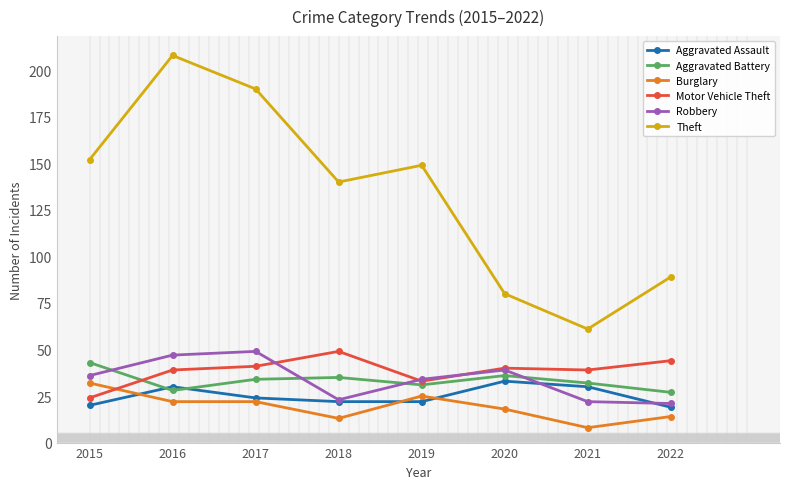

Is it true that Theft equals 140 at 2018?

True